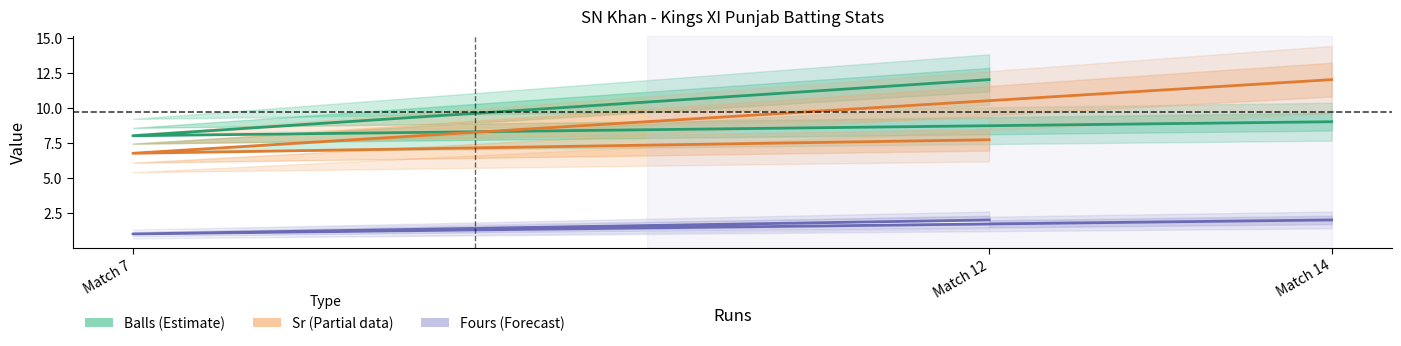

What is the difference between the highest and lowest values at Match 14?

10.0